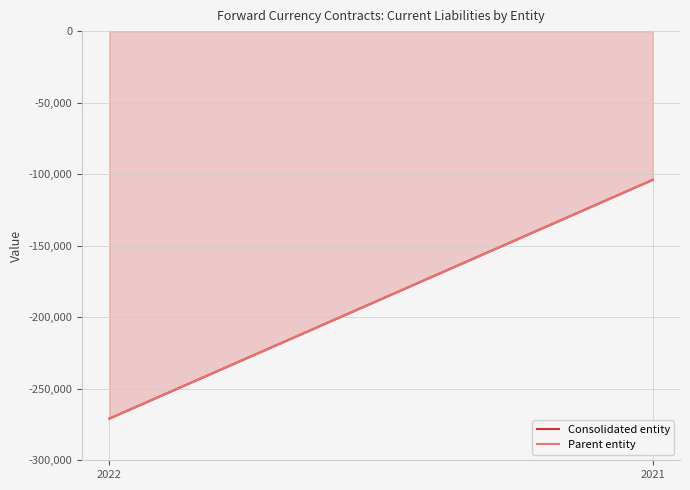

How many Consolidated entity values are between -270867 and -103931?

2